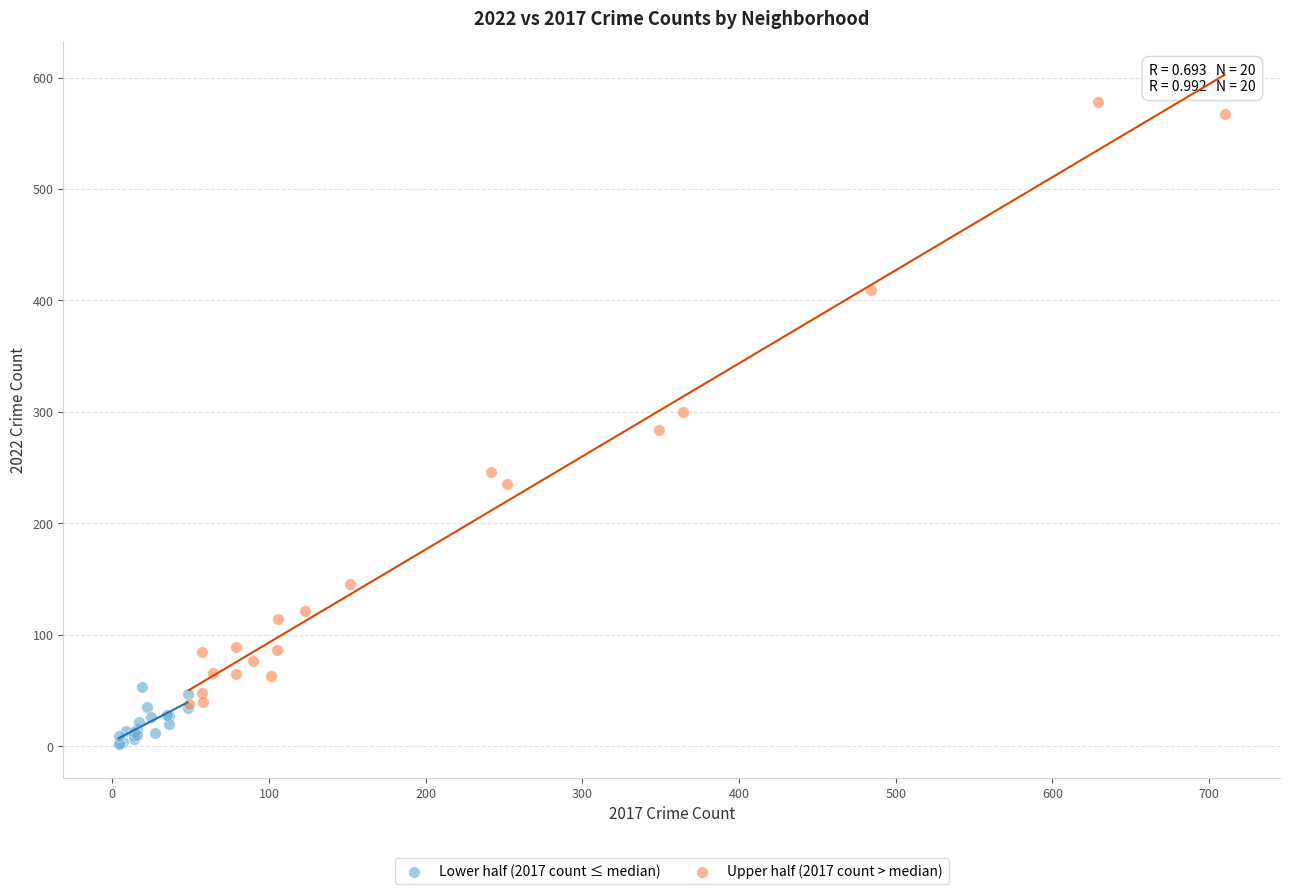

Which series has the largest Y range (max minus min)?

Upper half (2017 count > median)